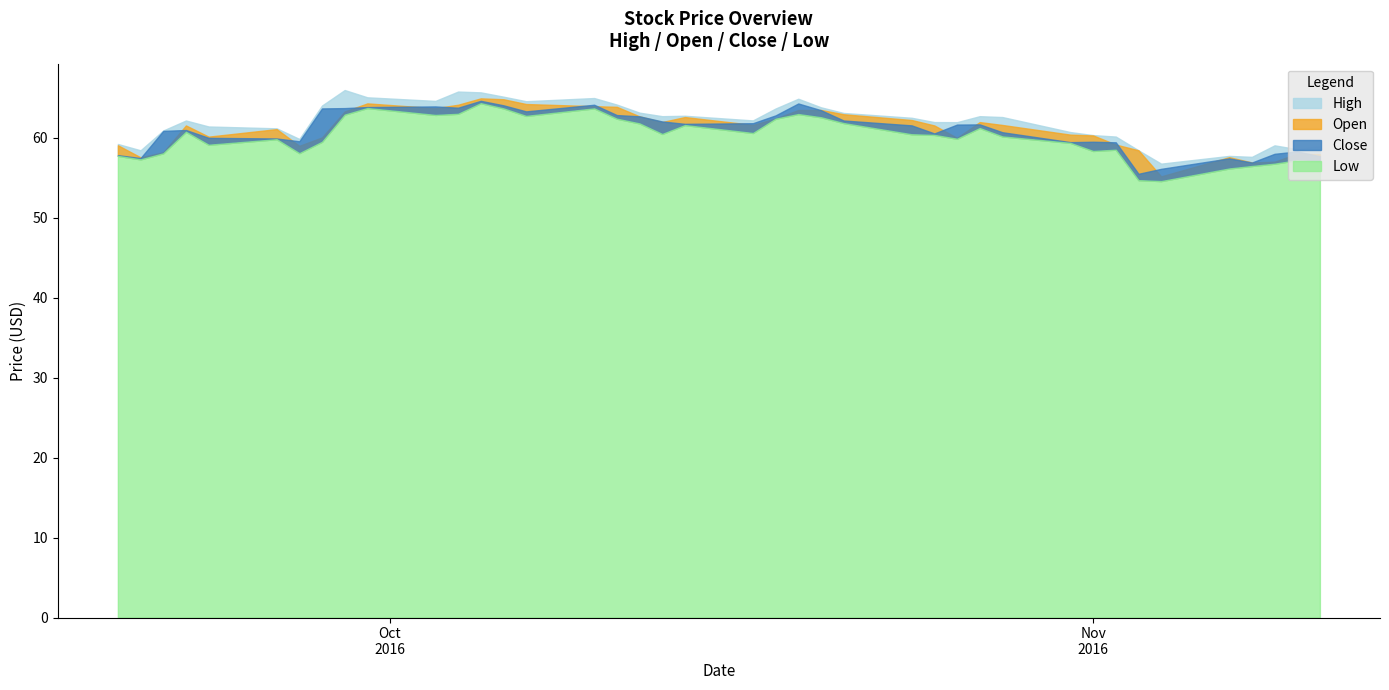

How many distinct data groups are displayed?

4